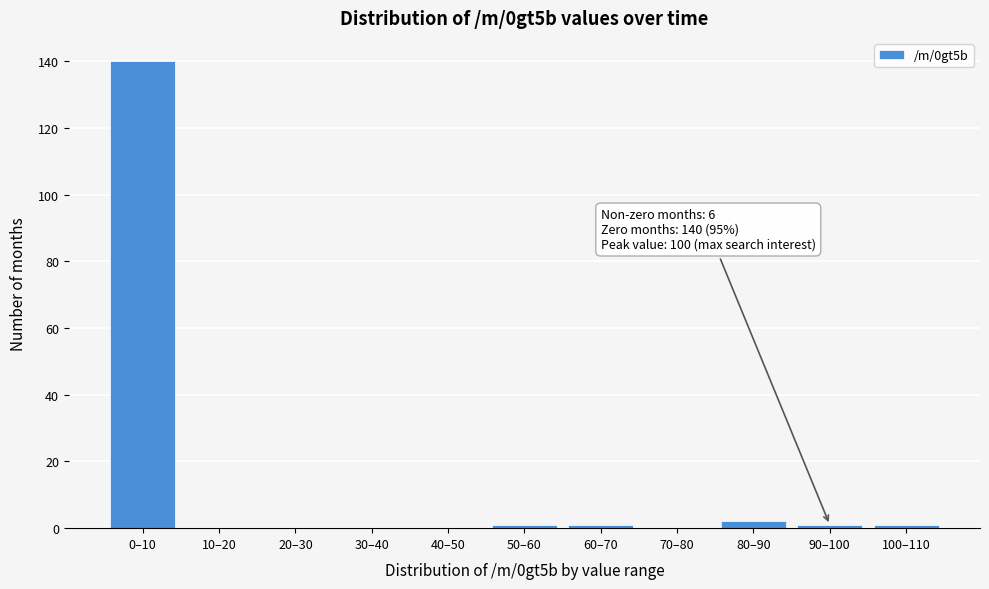

Reading left to right, transcribe all the data shown in this chart.

0–10=140	10–20=0	20–30=0	30–40=0	40–50=0	50–60=1	60–70=1	70–80=0	80–90=2	90–100=1	100–110=1